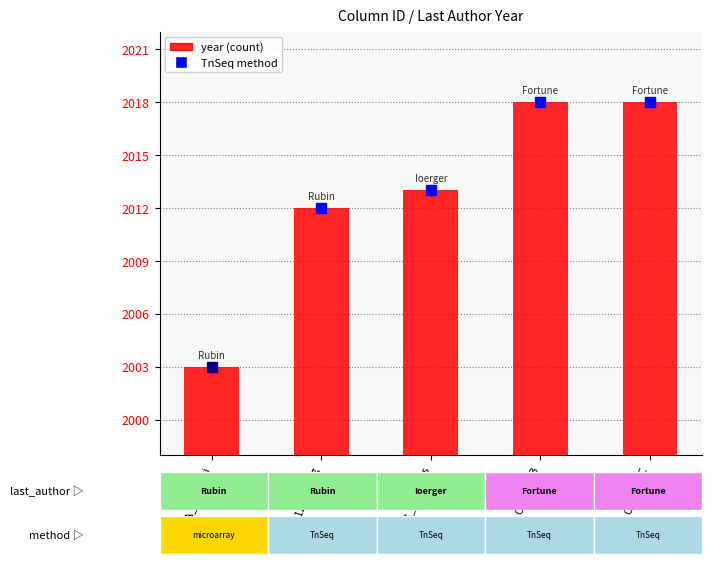

What is the average value?

2013